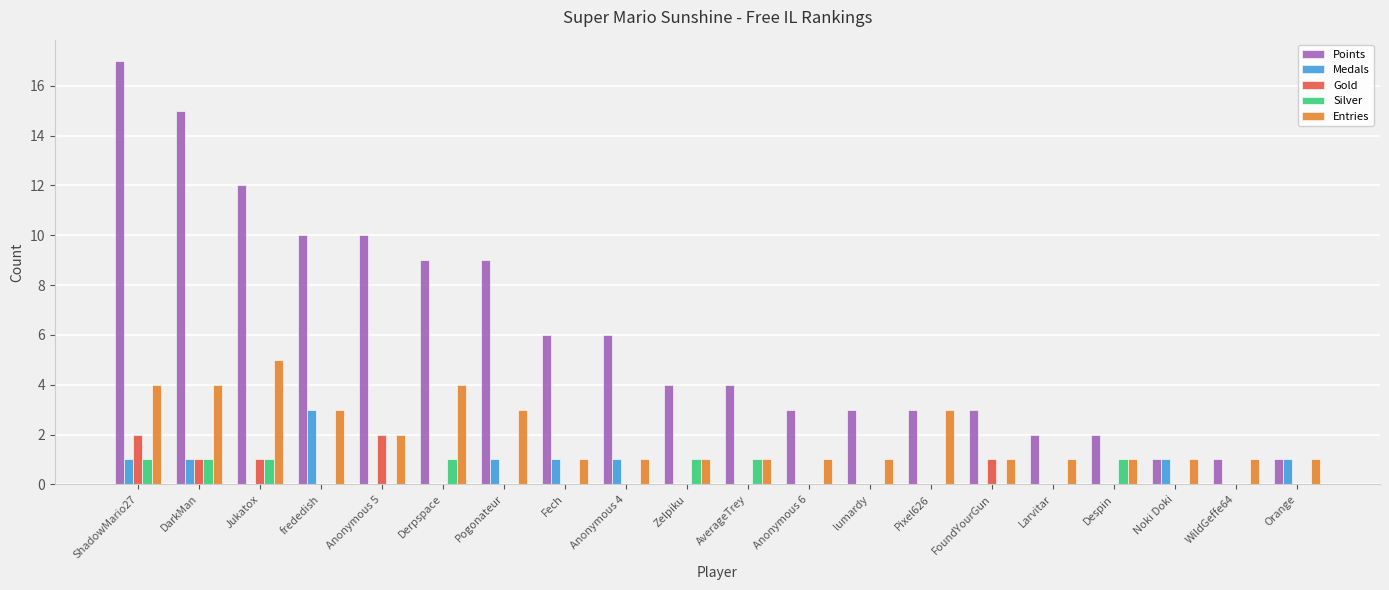

Between Pogonateur and Fech, which series saw the biggest shift?

Points